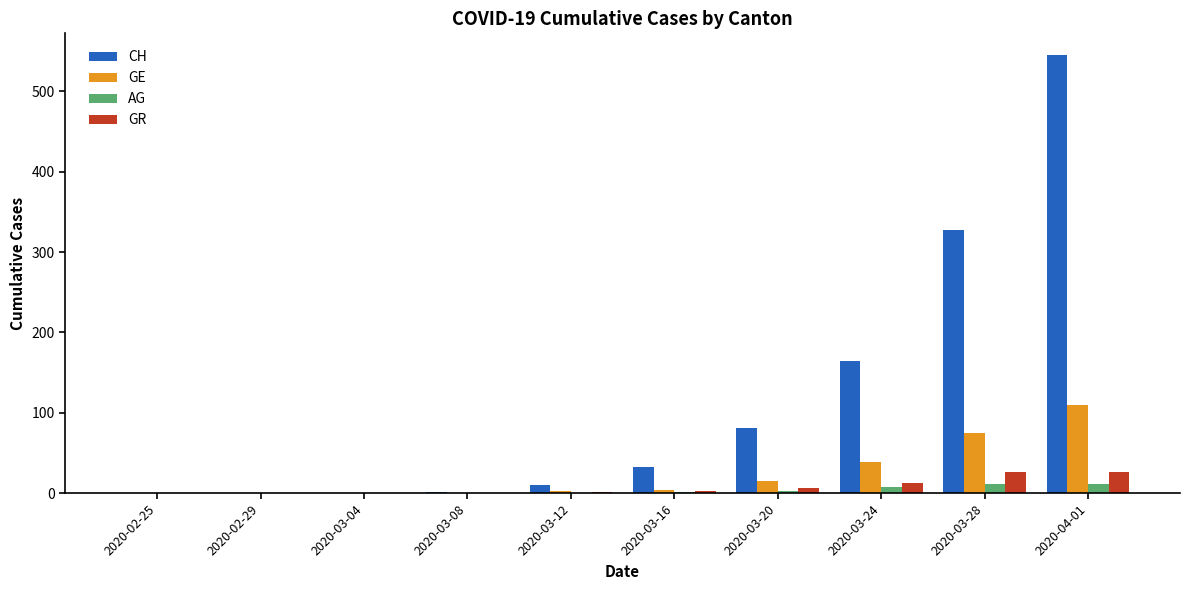

Which category has the highest value across all series?

2020-04-01